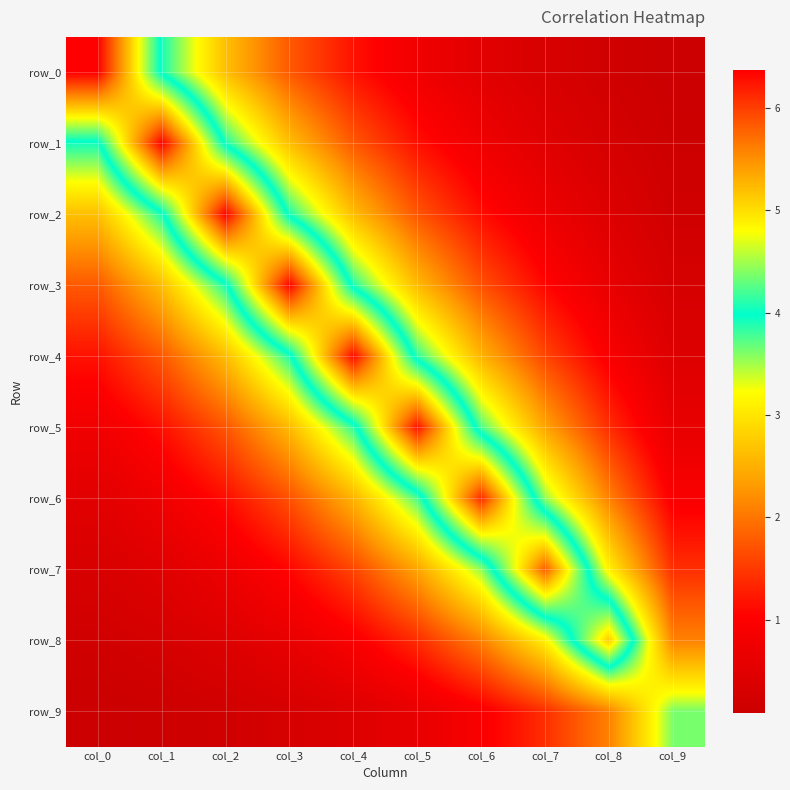

True or false: row_8 has a value of 3.1 at col_7.

True